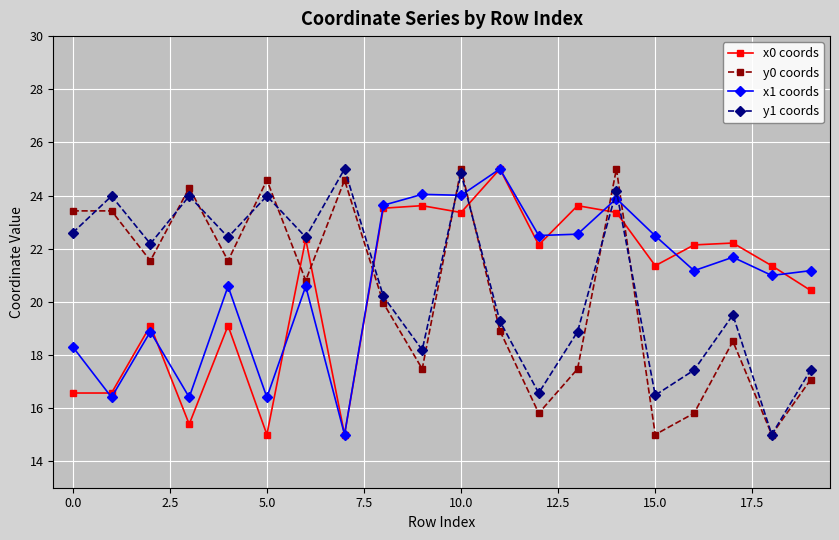

What is the minimum value for y1 coords?

15.0